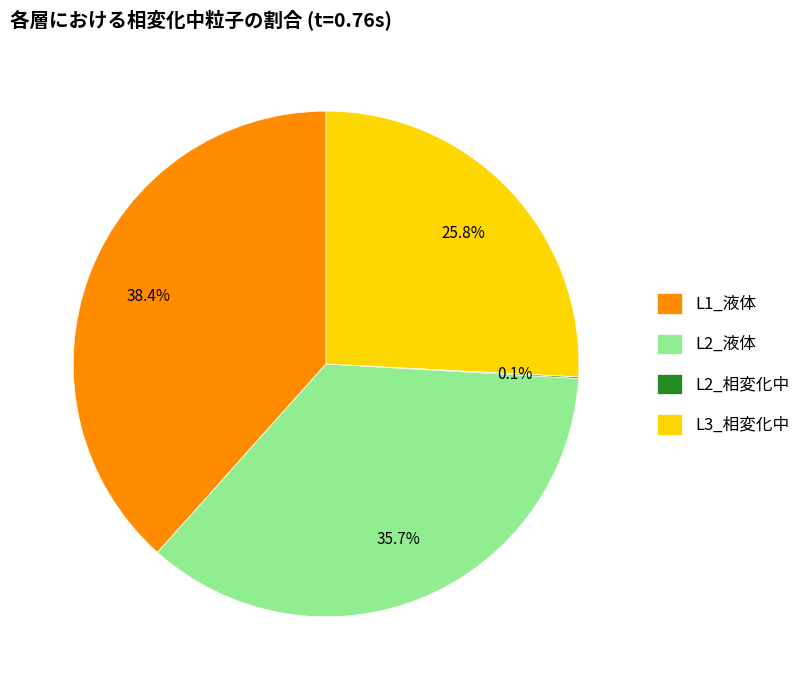

Is there any slice that represents more than half of the pie?

No